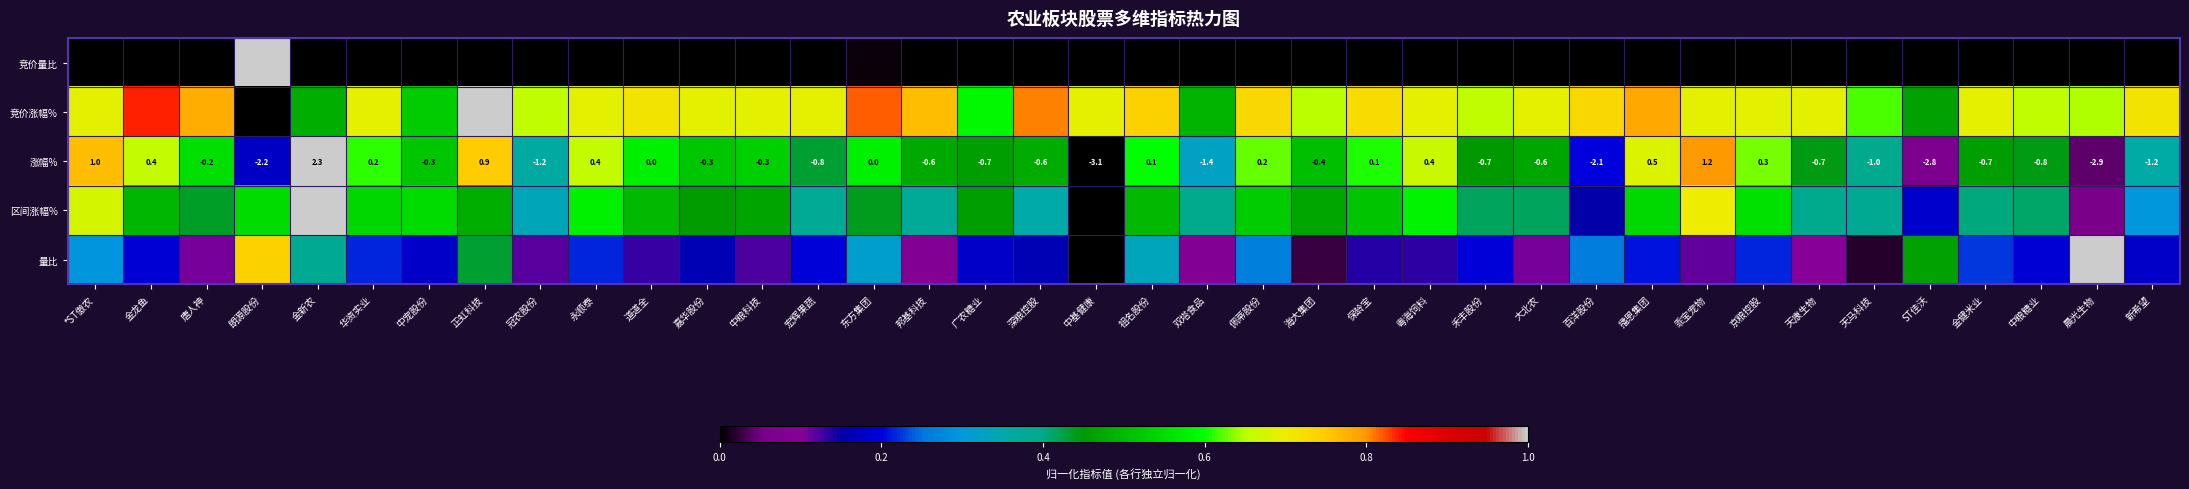

At which label does 涨幅% first exceed 0?

*ST傲农